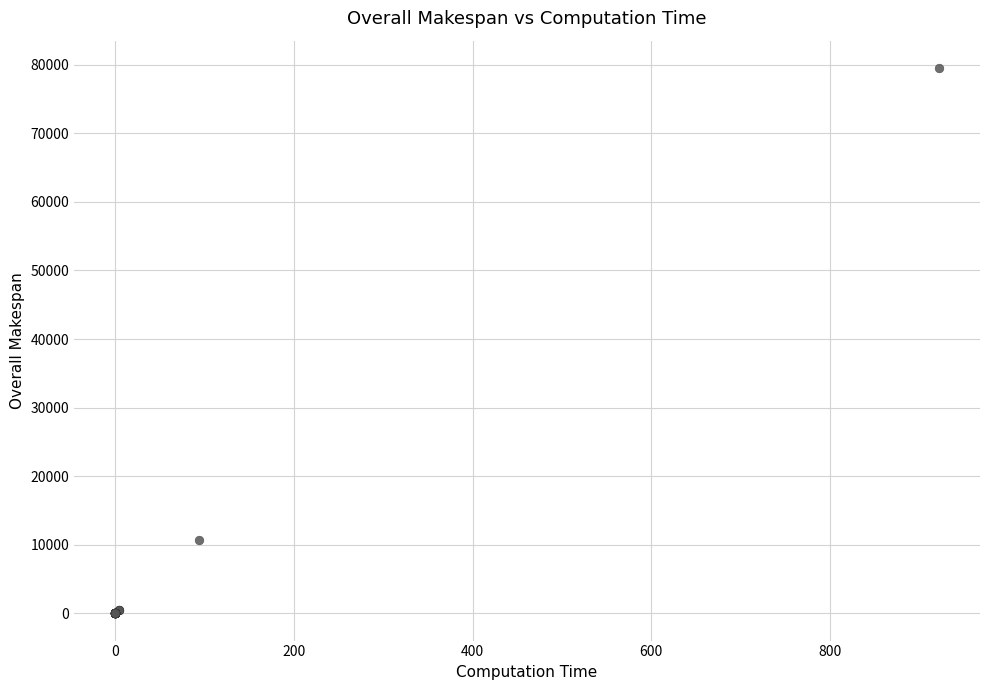

What Y value in the scatter plot is closest to 39765?

10737